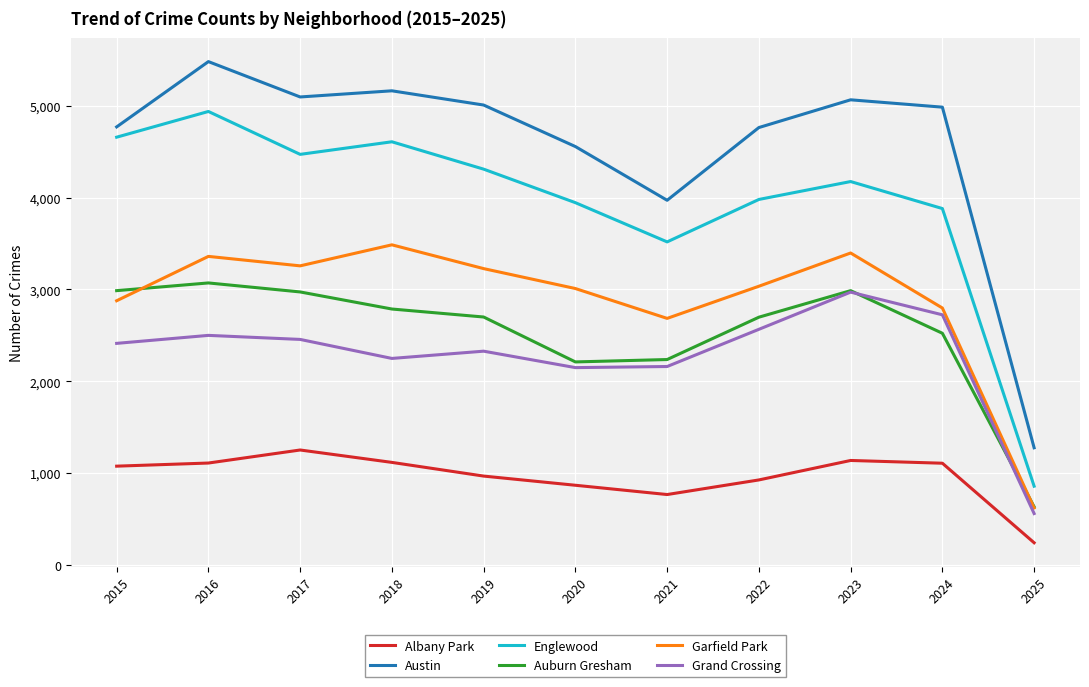

The Garfield Park series shows 1039 at 2021. True or false?

False